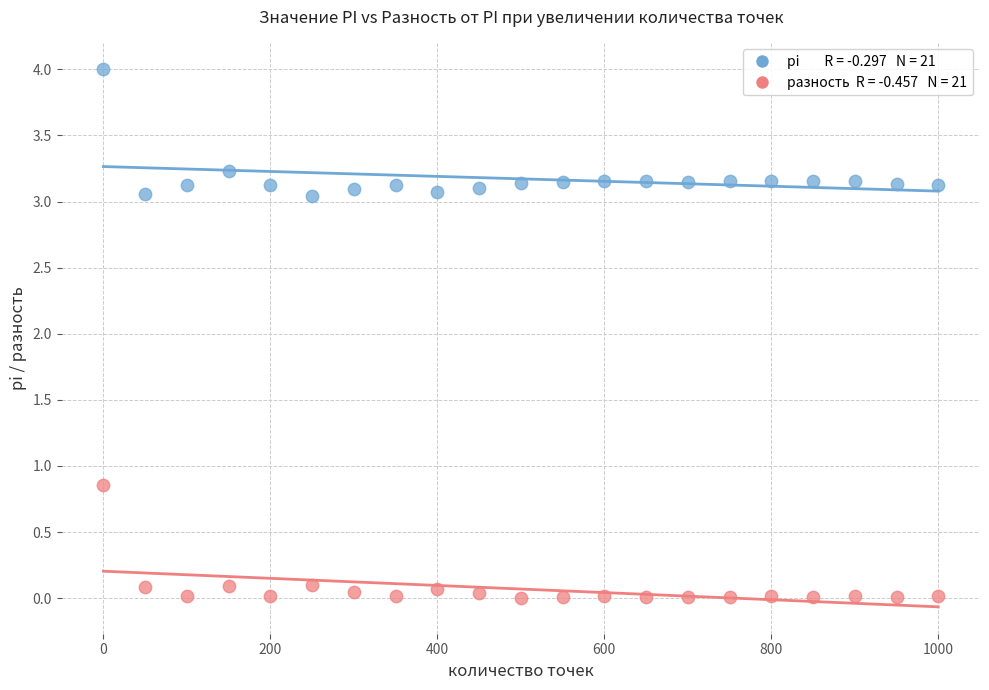

Across all data points, what is the range of X values (max minus min)?

1000.0